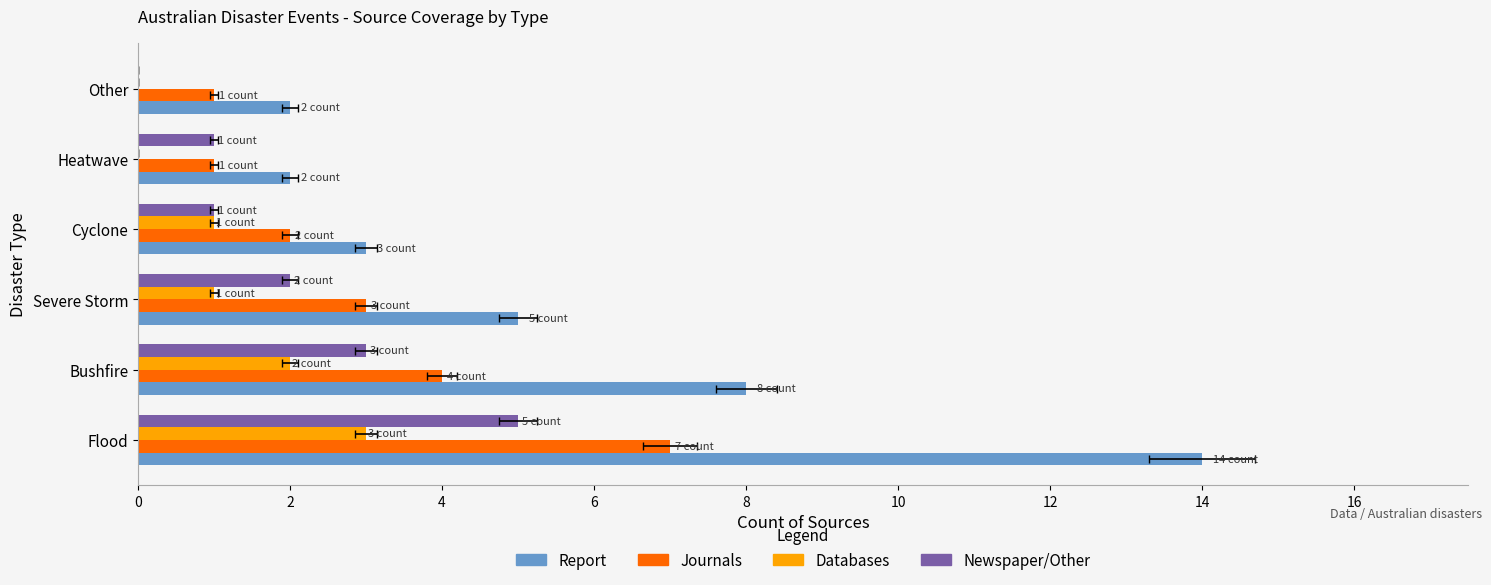

True or false: Newspaper/Other has a value of 5 at 0.

True